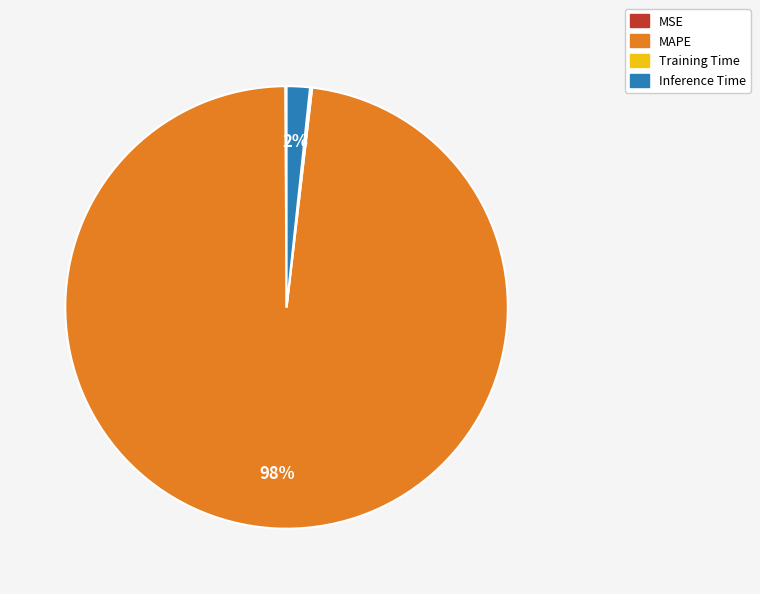

To the nearest percent, what is the combined percentage of Inference Time and MAPE?

100%